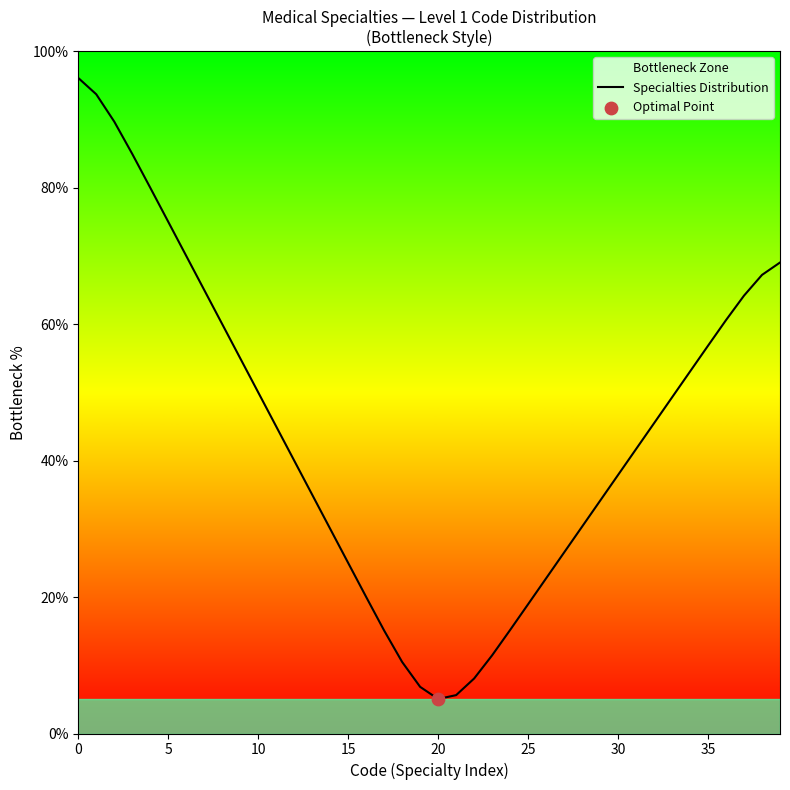

Between 5 and 30, which is larger?

5